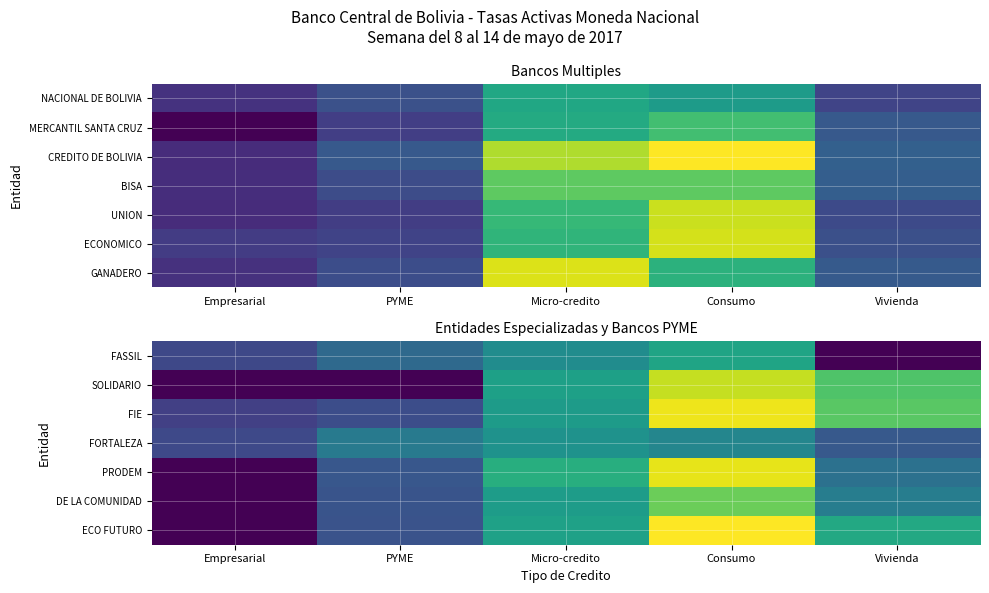

List the labels in order of SOLIDARIO value, smallest first.

Empresarial, PYME, Micro-credito, Vivienda, Consumo